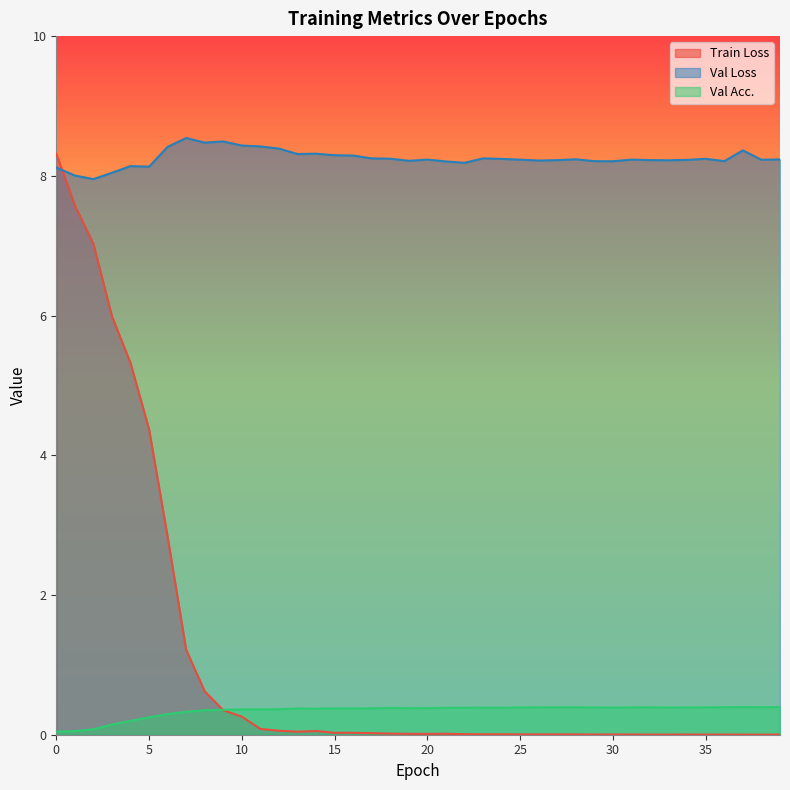

Which label corresponds to the largest value in the chart?

7